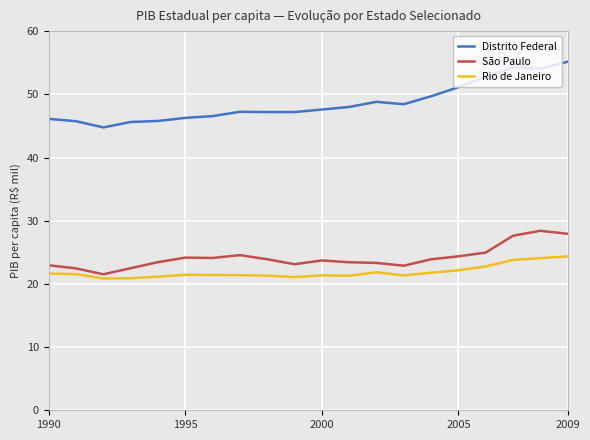

What is the maximum value for Rio de Janeiro?

24.3